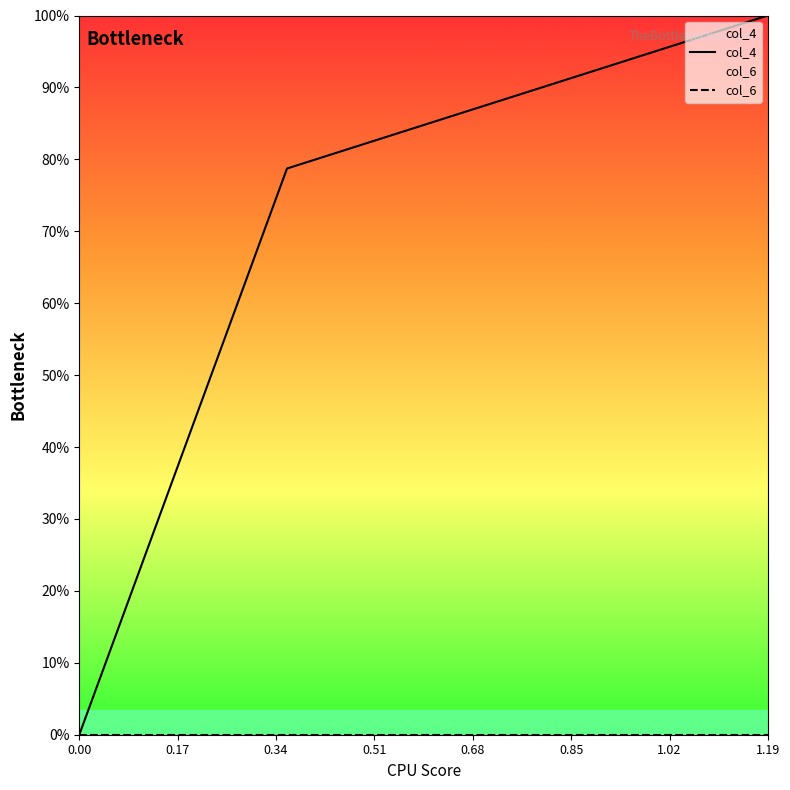

What is the value of the col_4 point at the 13th from the left?

0.8